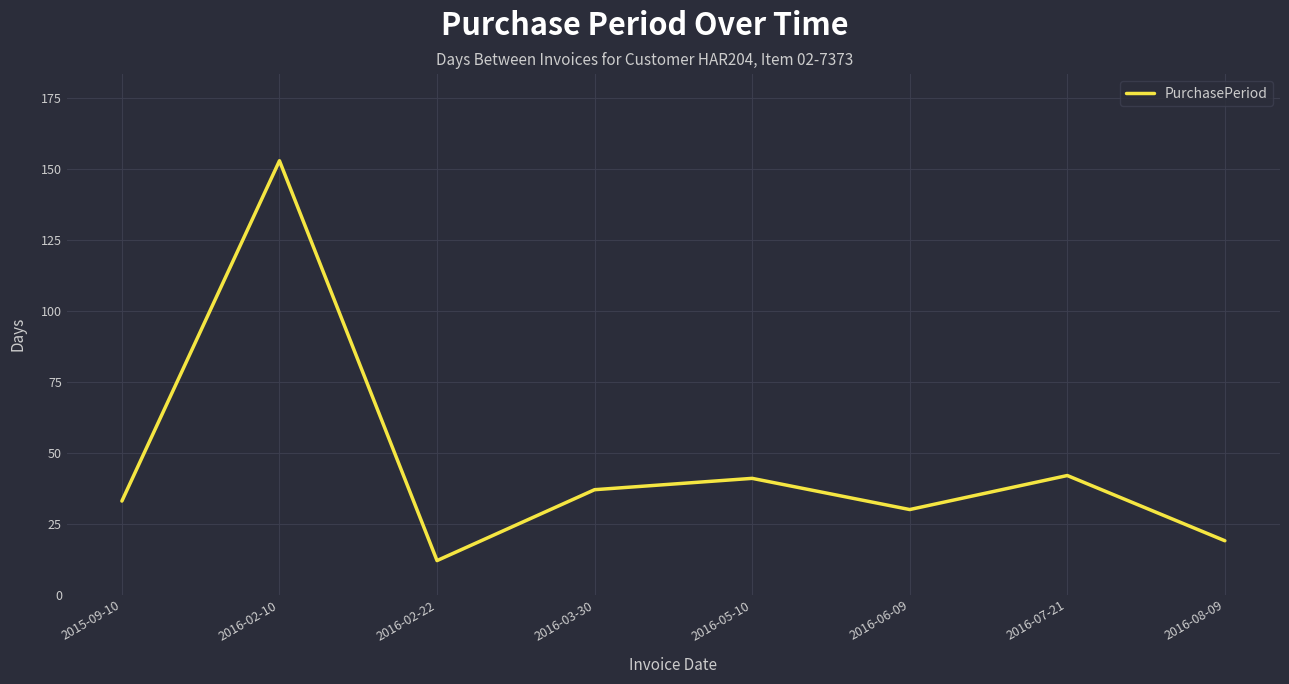

The value at 2016-06-09 is 30. True or false?

True